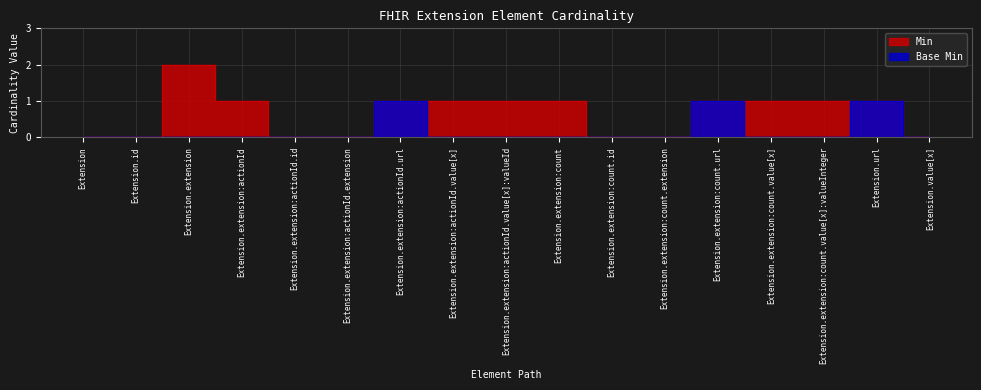

True or false: Min and Base Min intersect in this chart.

False